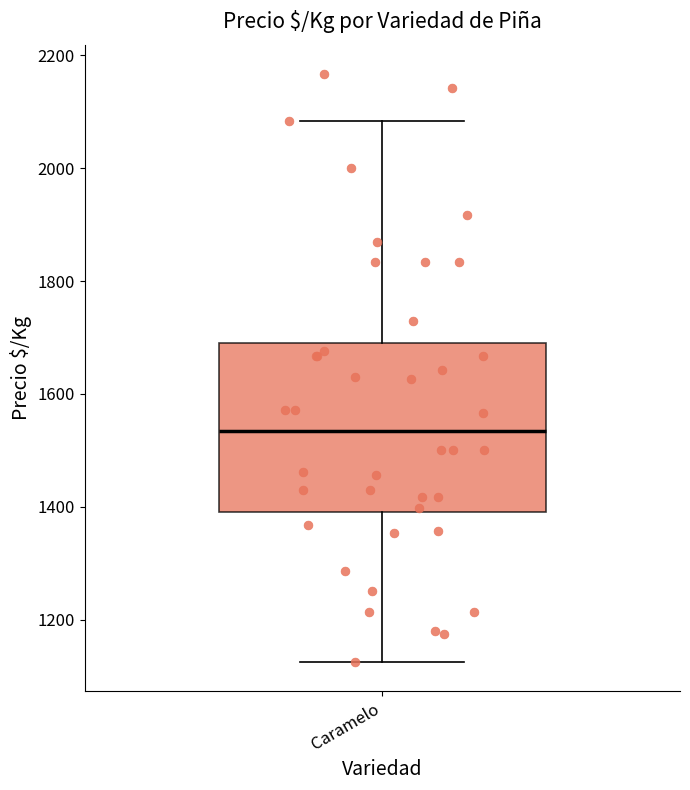

Transcribe this box plot: give where the median line is, the range the box spans, and where the two whiskers end, as read against the y-axis. The values are not printed on the chart, so give them approximately, as read against the axis.

median 1540, box 1400 to 1680, whiskers 1120 to 2080